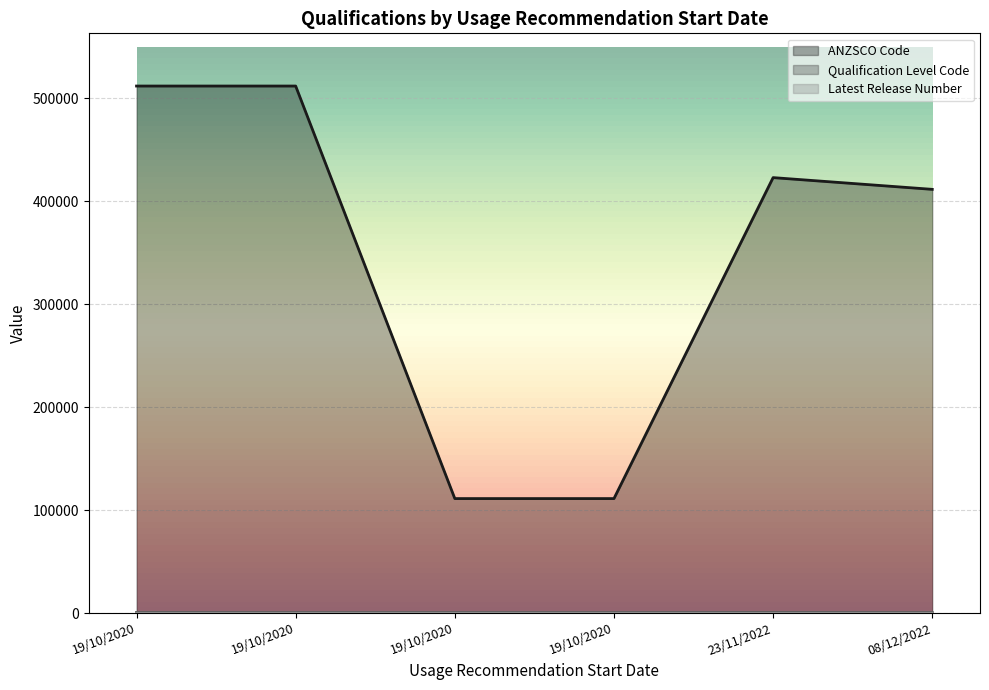

Between 19/10/2020 and 08/12/2022, which series saw the biggest shift?

ANZSCO Code